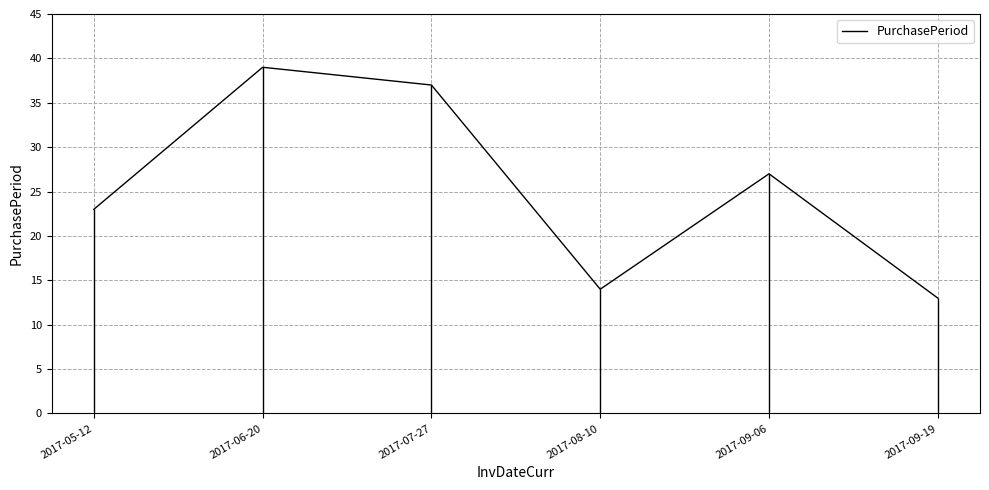

What is the change in value from 2017-08-10 to 2017-09-06?

+13